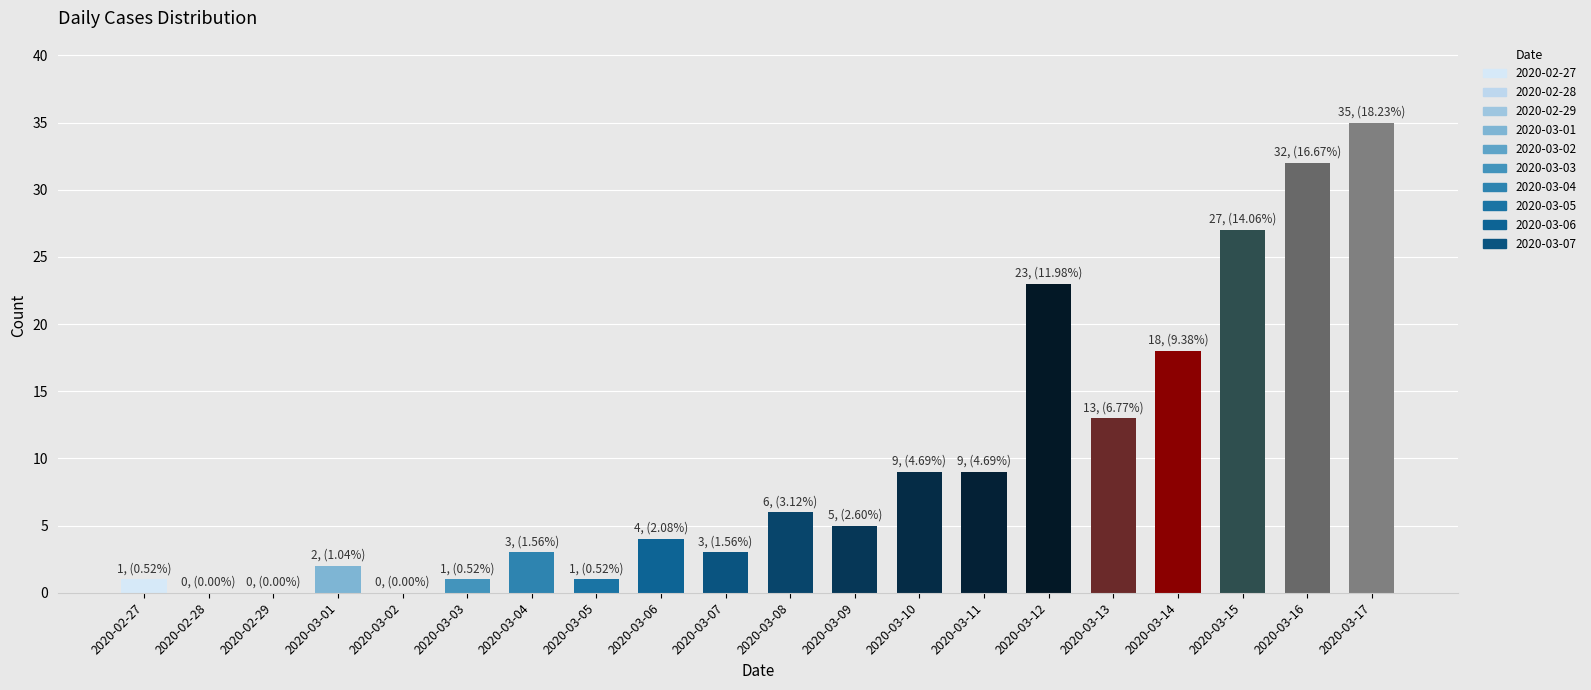

What is the maximum value shown in the chart?

35